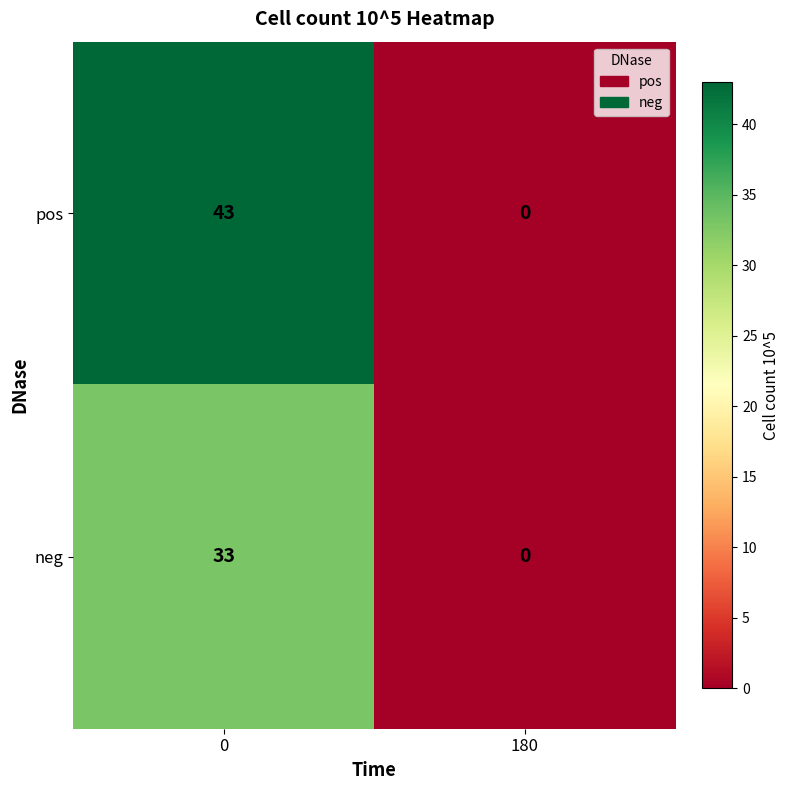

Is it true that pos equals 28 at 180?

False